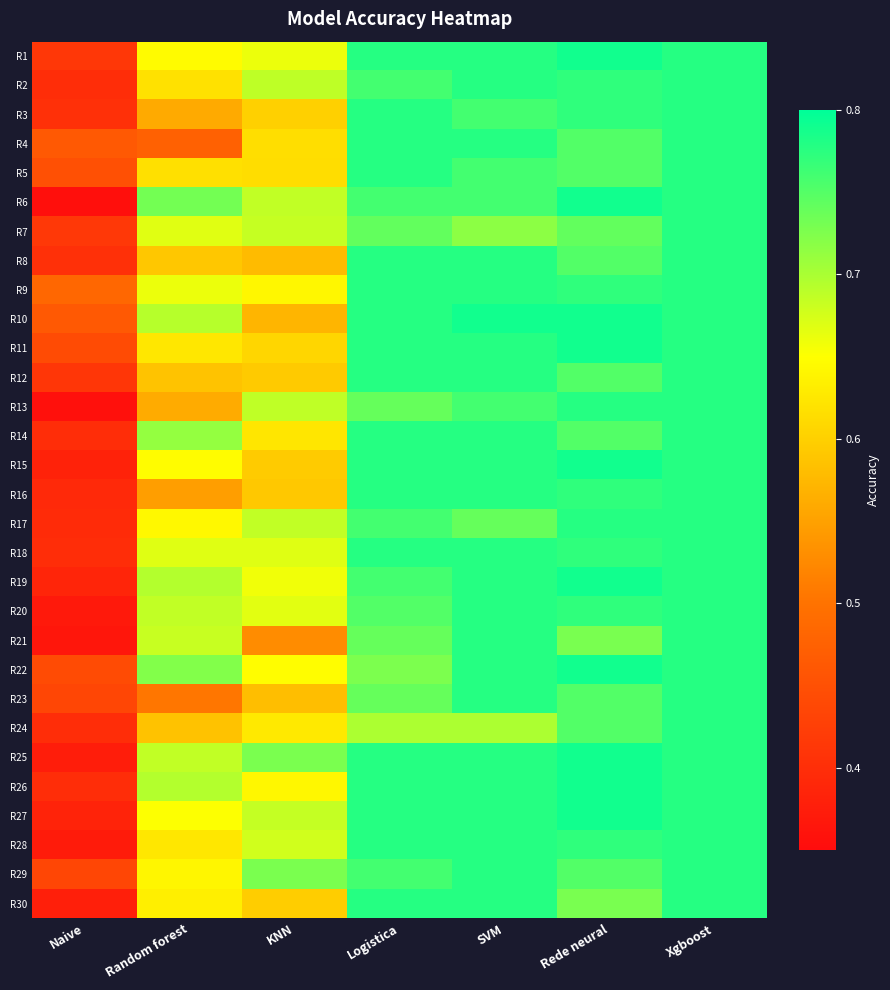

Count the number of data series in this chart.

30